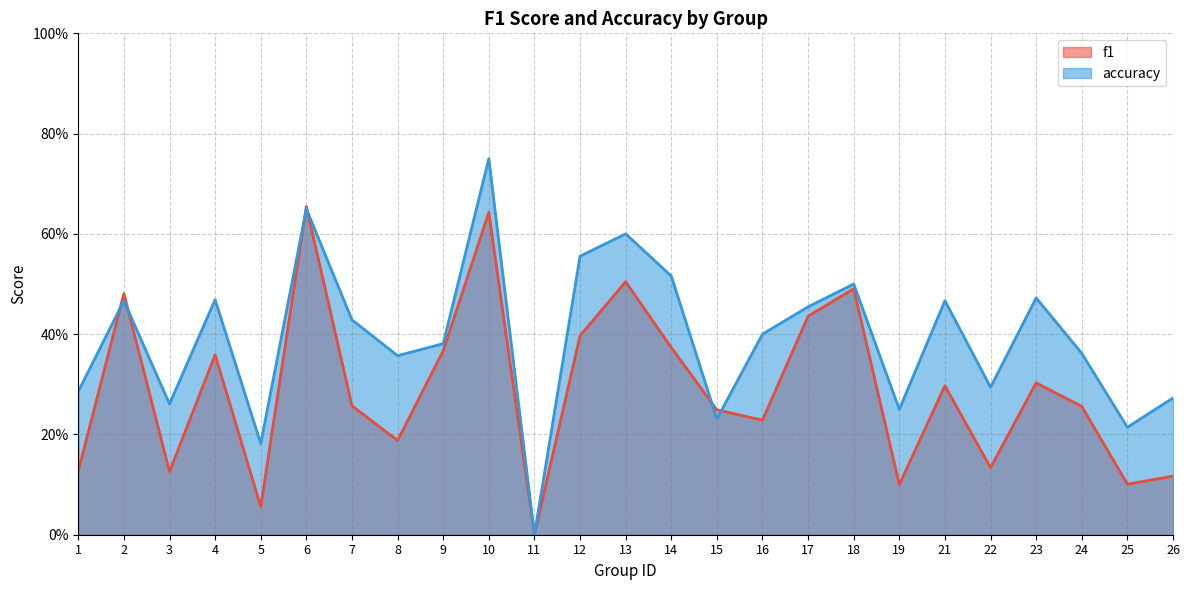

What is the value of the f1 point at the 7th from the left?

0.3